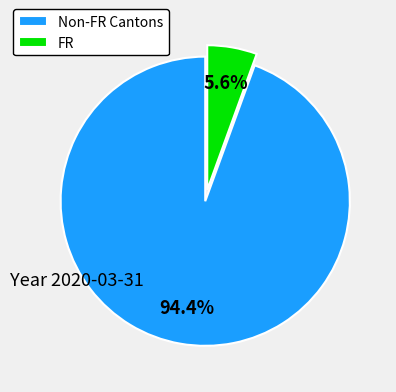

Rank the categories by value from lowest to highest.

FR, Non-FR Cantons